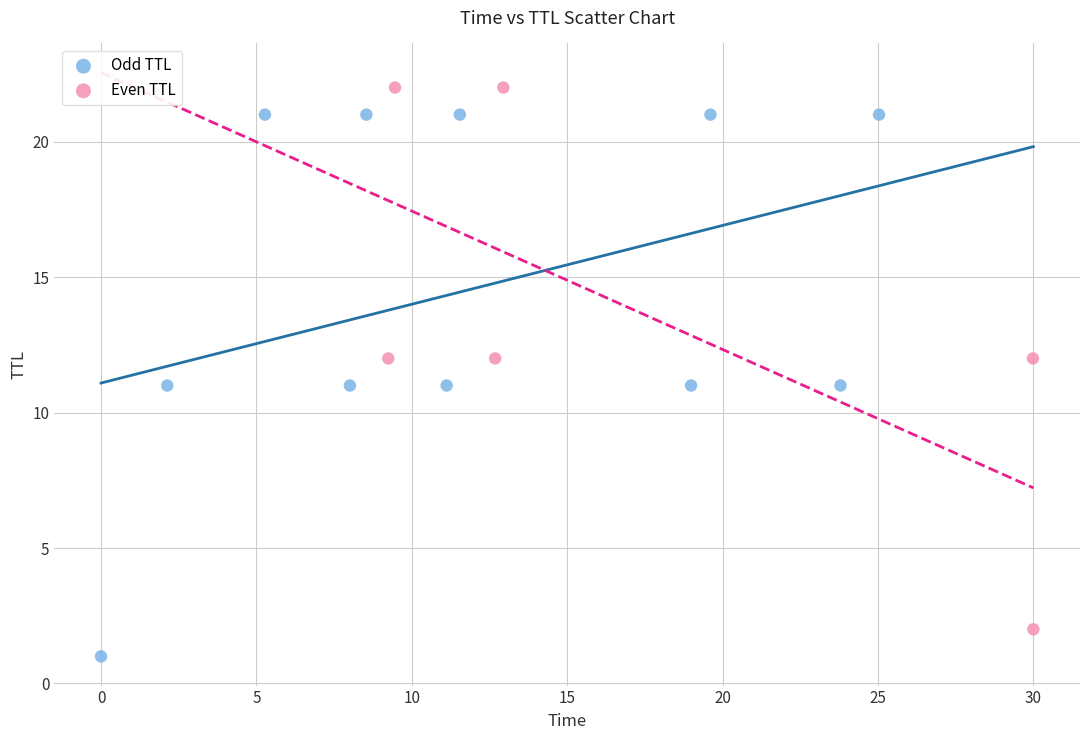

Which series reaches the maximum Y coordinate?

Even TTL